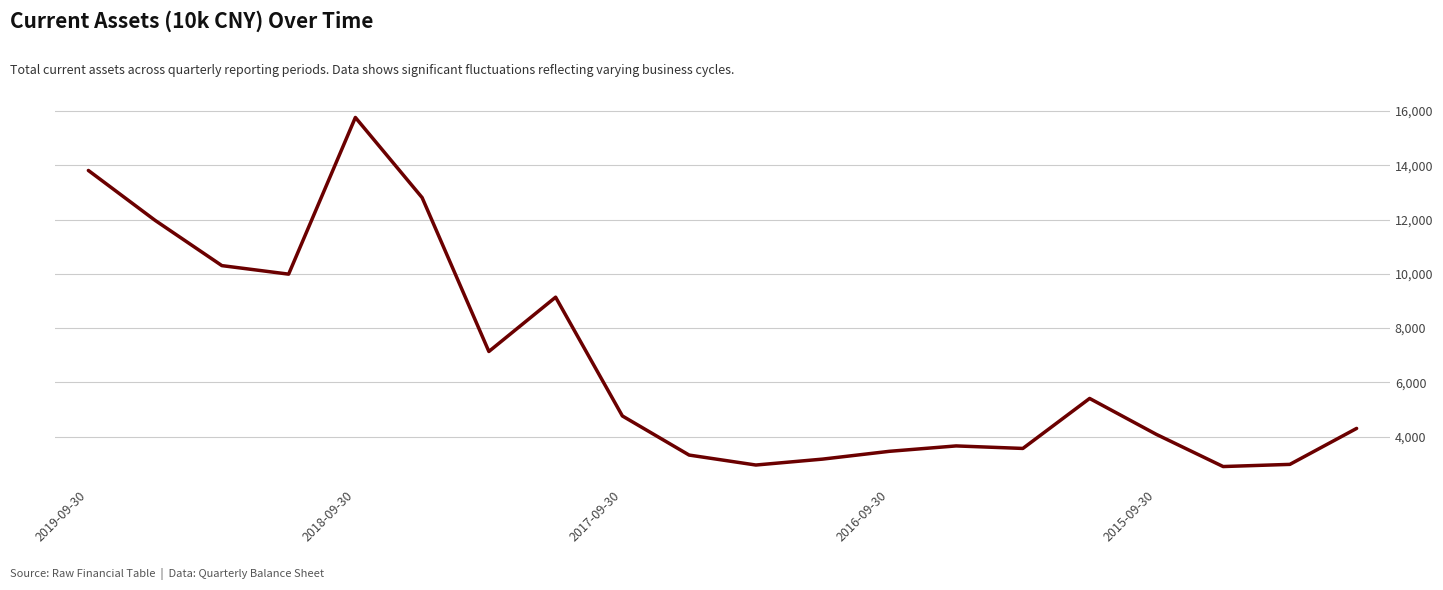

What is the smallest value displayed?

2899